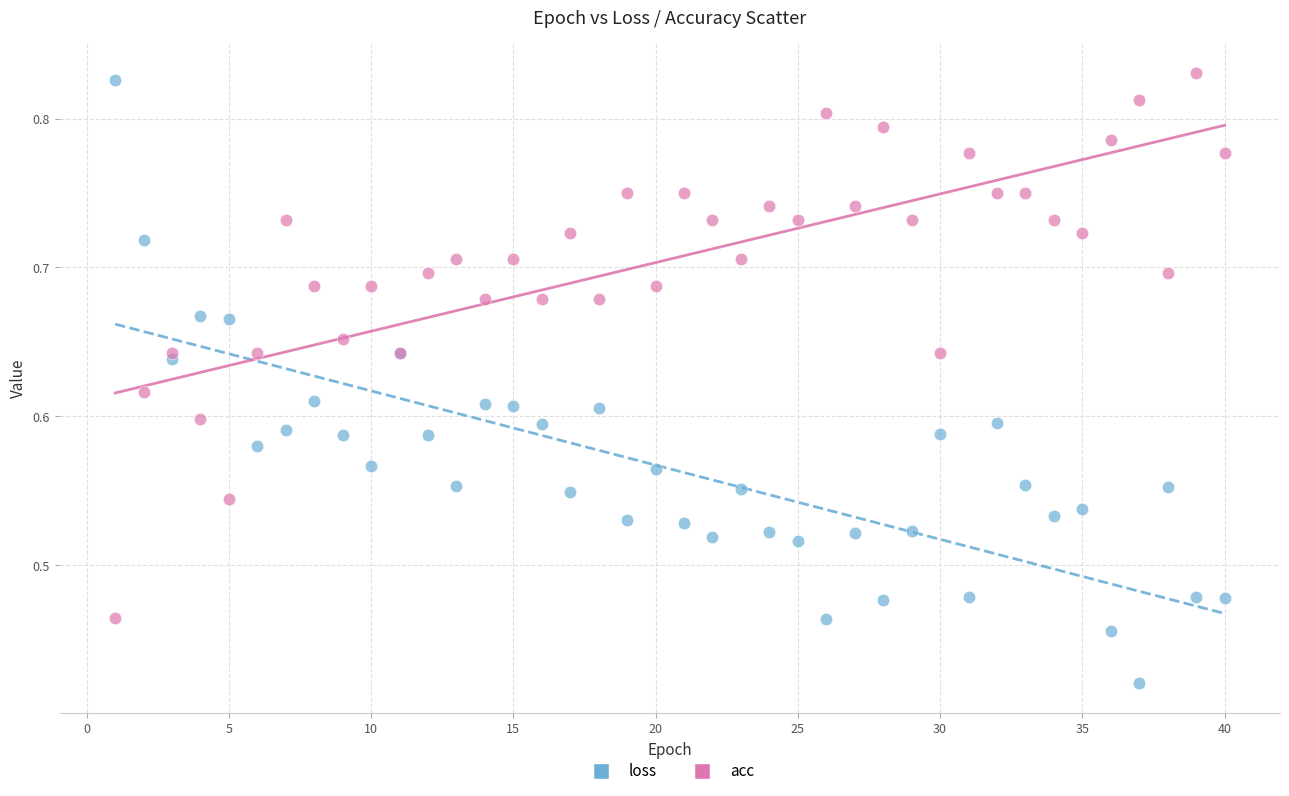

Which series has the widest spread of Y values?

loss